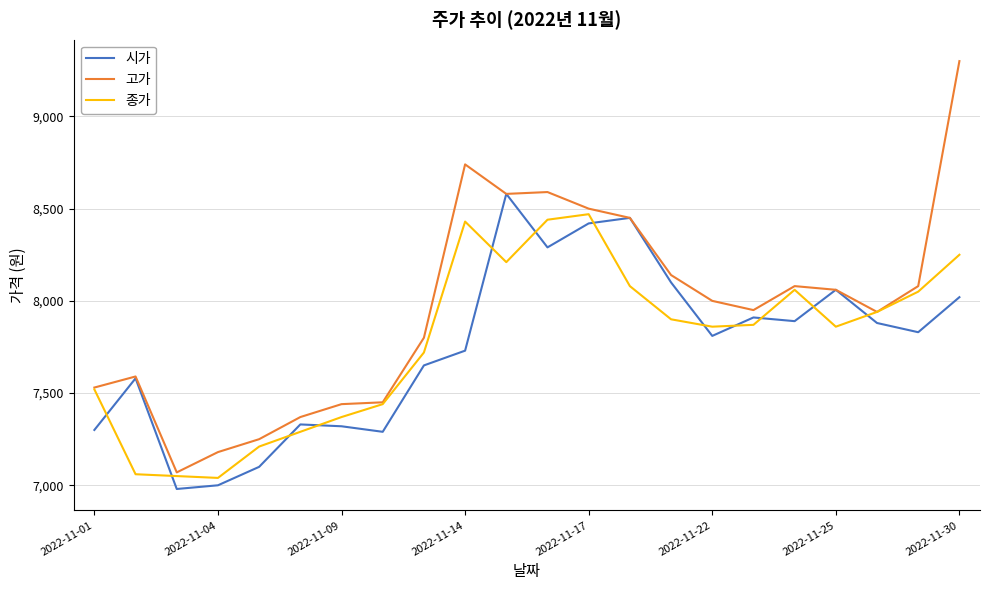

Which series has the widest spread of values?

고가